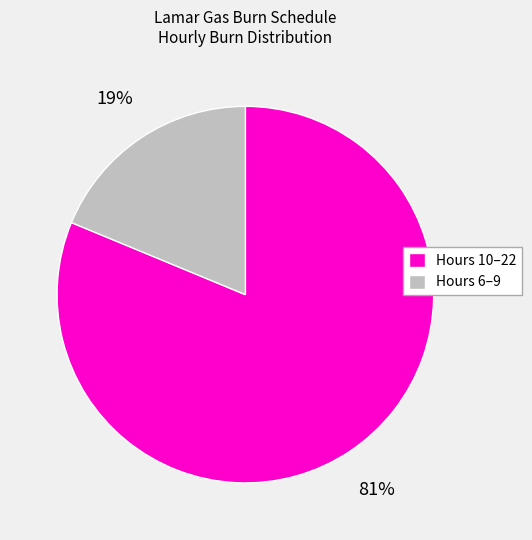

What percentage is the Hours 6–9 slice, to the nearest percent?

19%